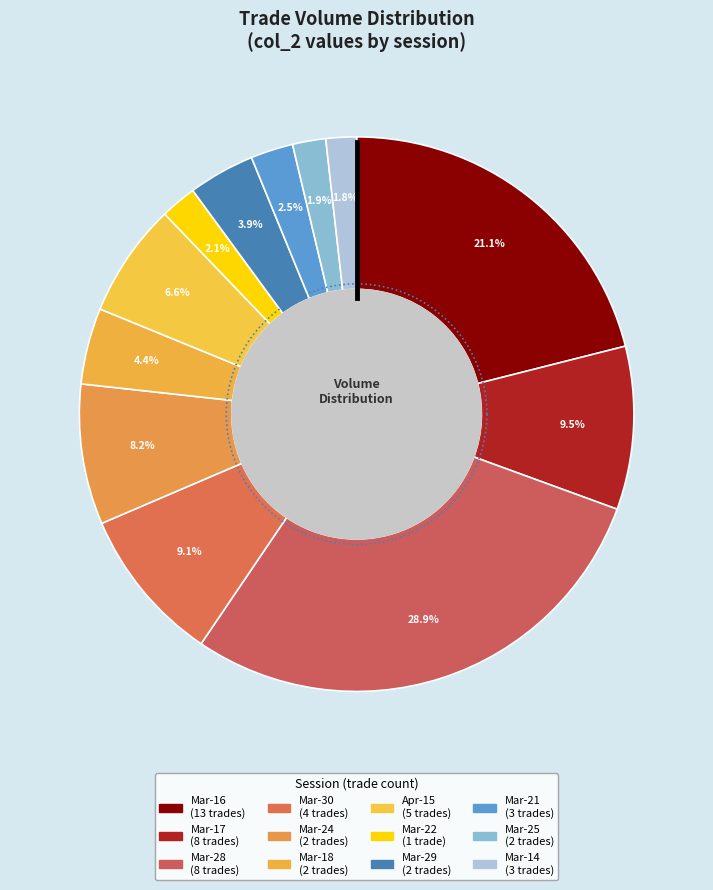

To the nearest percent, what is the average slice percentage?

8%